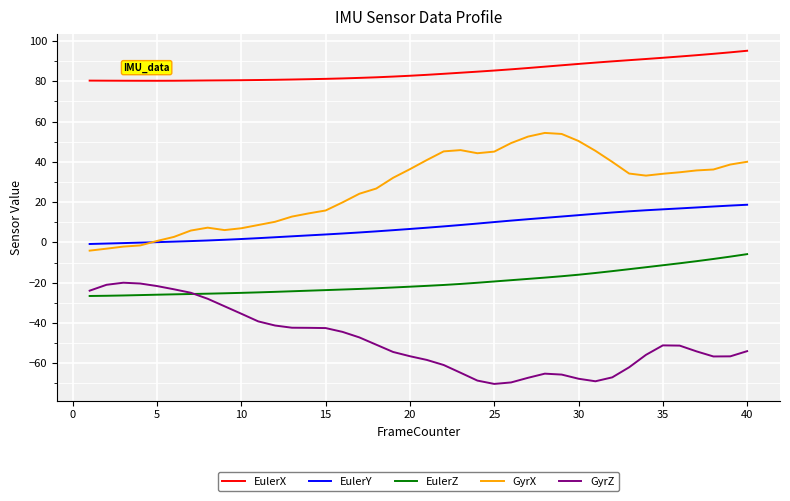

Rank the series by their maximum value, from lowest to highest.

GyrZ, EulerZ, EulerY, GyrX, EulerX